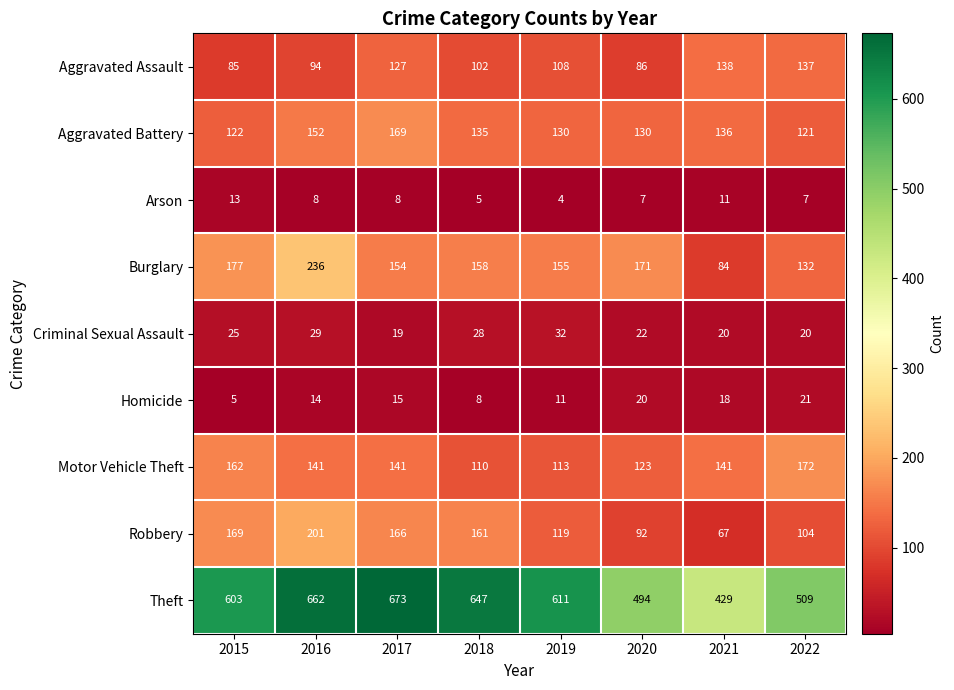

Rank the series by their maximum value, from lowest to highest.

Arson, Homicide, Criminal Sexual Assault, Aggravated Assault, Aggravated Battery, Motor Vehicle Theft, Robbery, Burglary, Theft